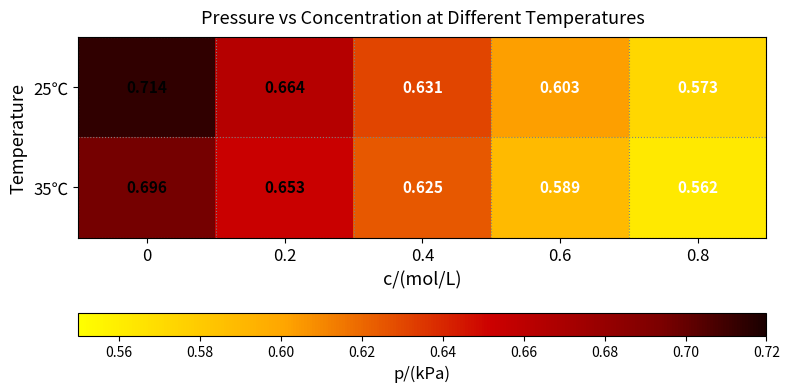

Rank the series at 0.4 from lowest to highest value.

35℃, 25℃